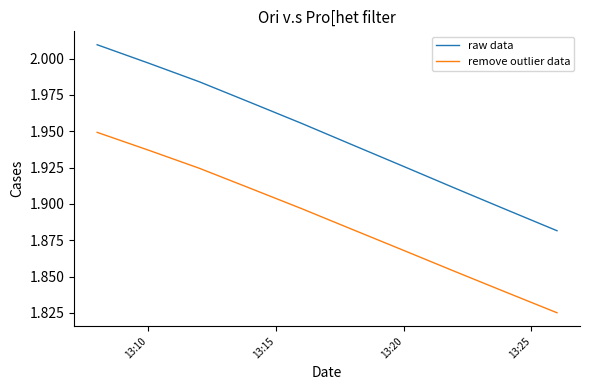

At how many categories does at least one series exceed 1?

10